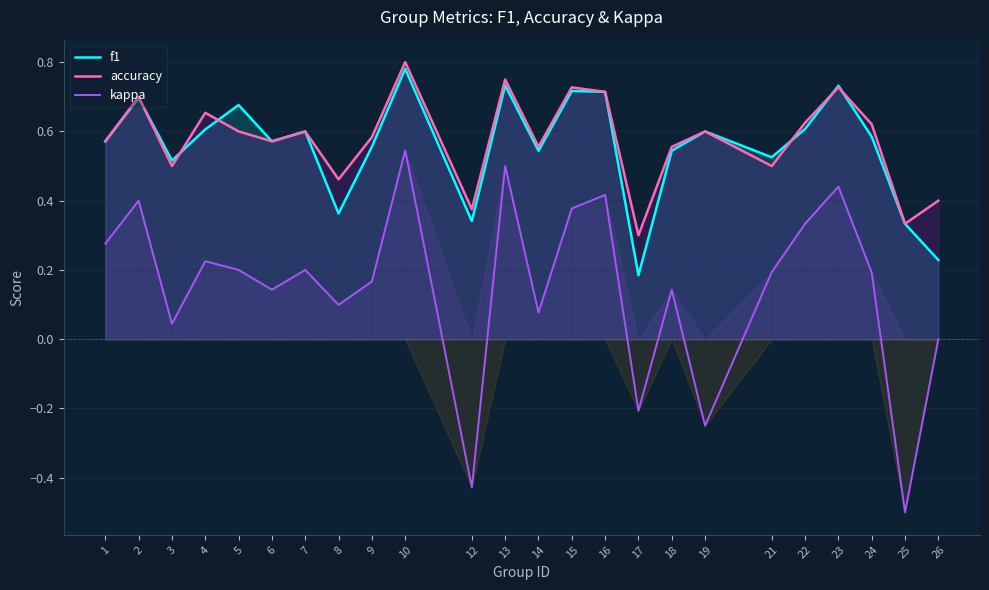

What is the approximate value of kappa at 7?

0.2